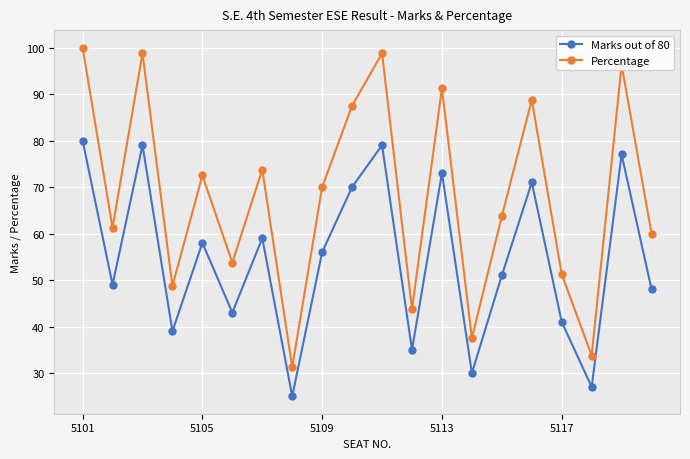

What is the difference between the maximum and minimum values in the Marks out of 80 series?

55.0